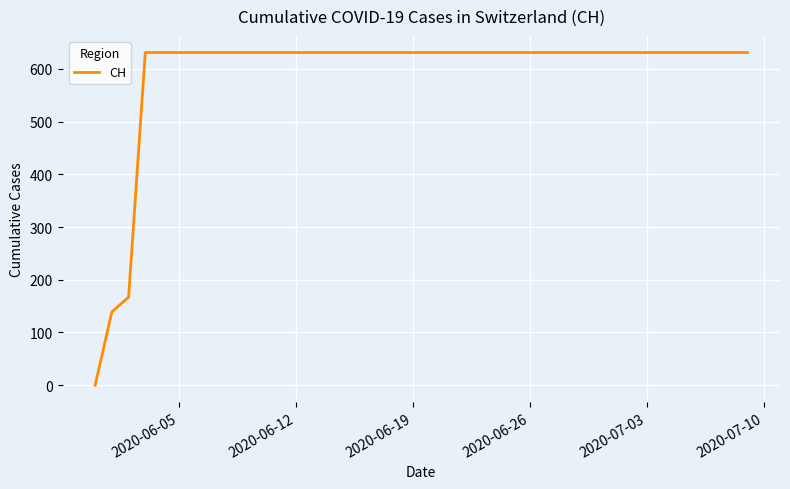

What is the greatest value displayed?

631